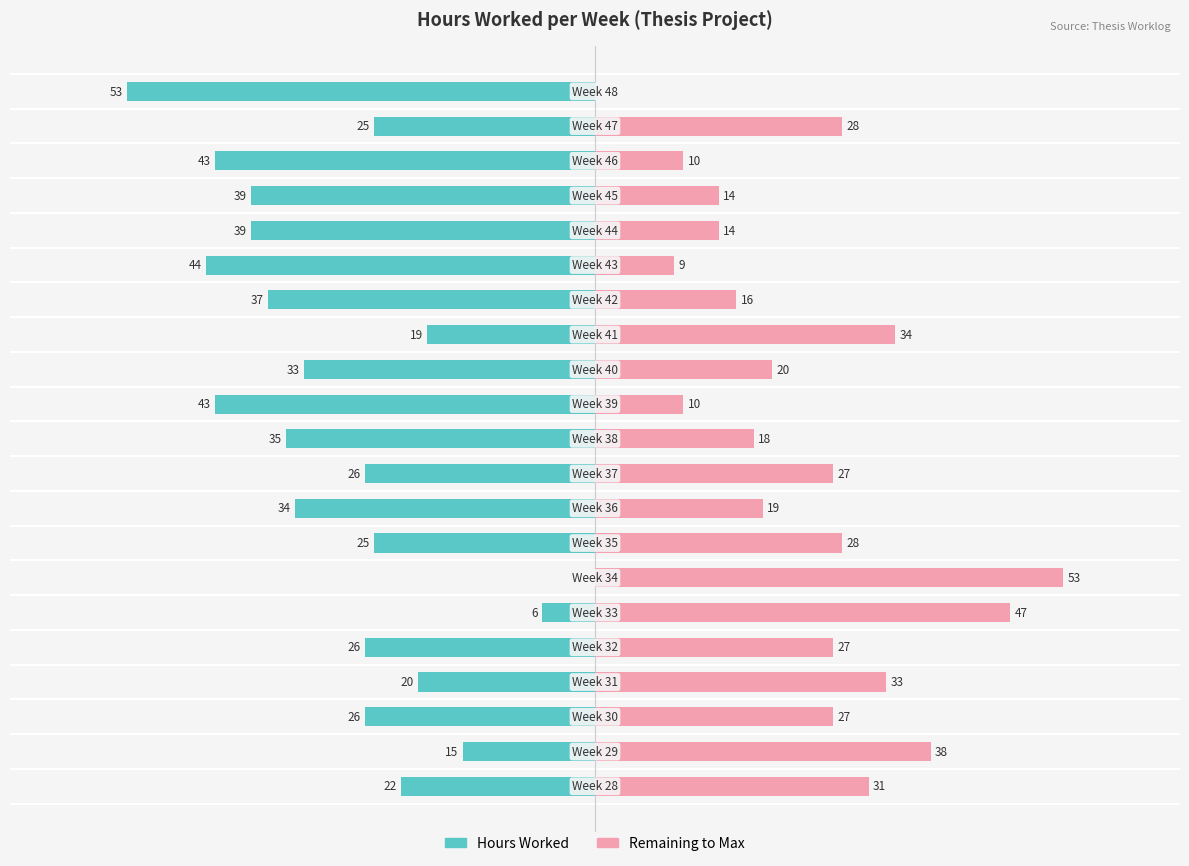

Read the Remaining to Max value at −60, to the nearest 5.

40